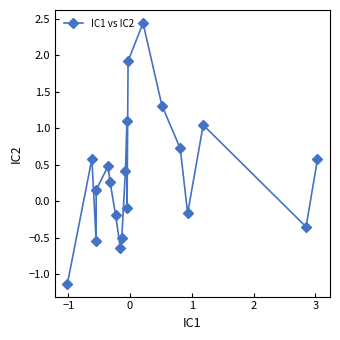

What is the smallest value displayed?

-1.1